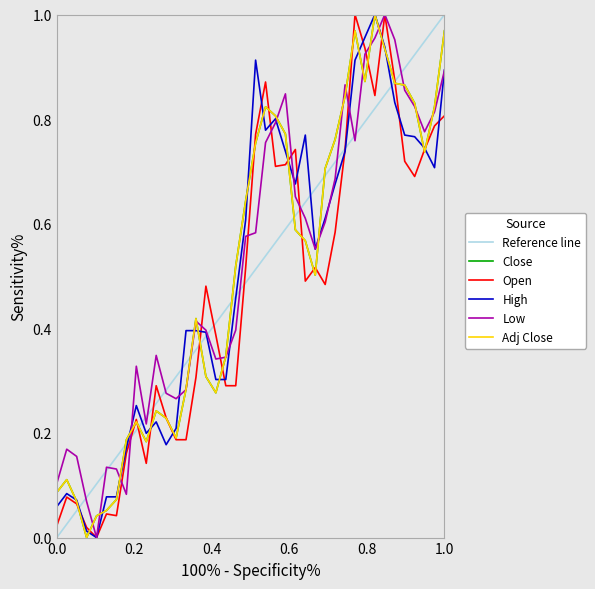

True or false: Close has more than 2 points higher than both neighbors.

True